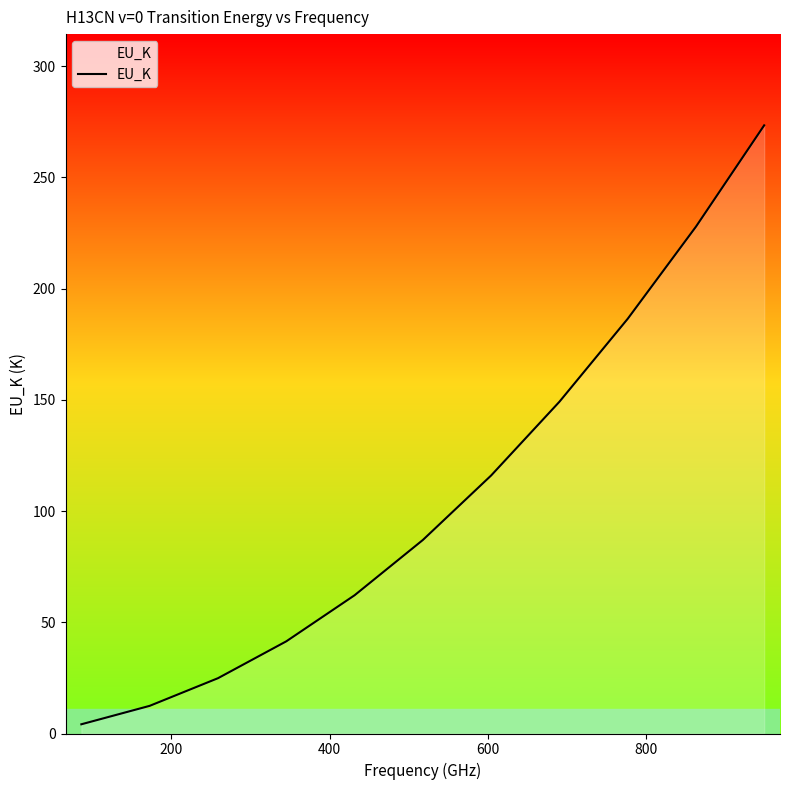

What is the difference between the maximum and minimum values?

269.3